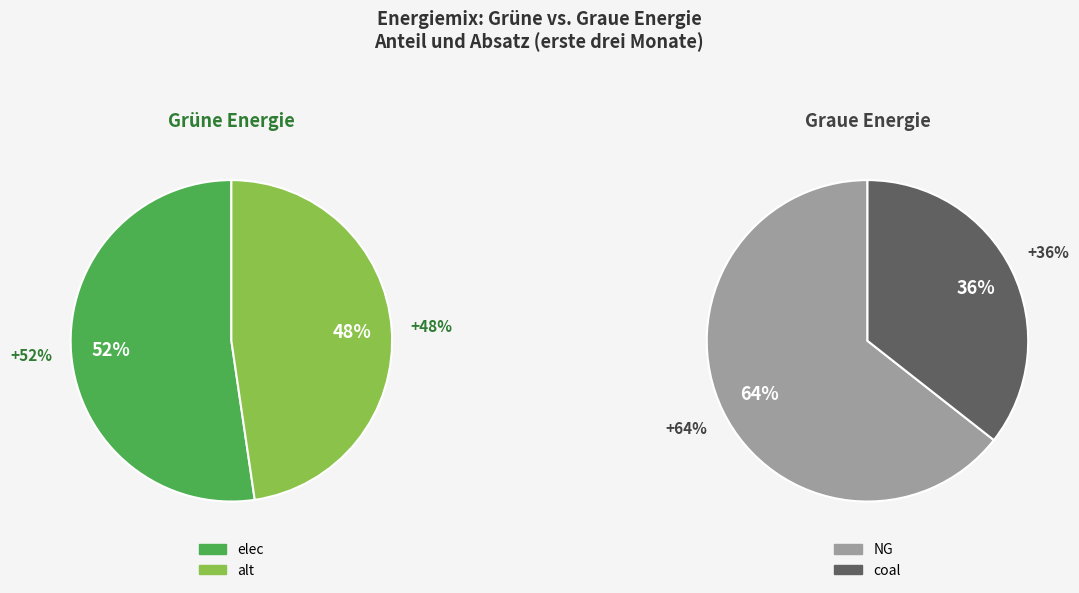

To the nearest percent, what is the difference between the 0 and 1 slice percentages?

5%